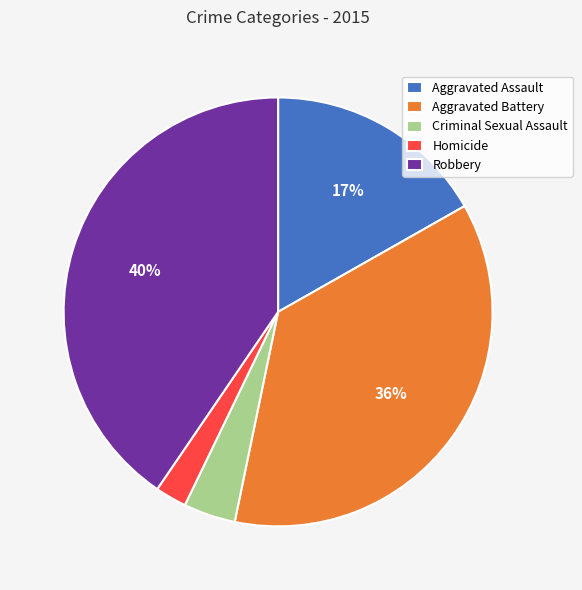

Between Aggravated Battery and Criminal Sexual Assault, which is larger?

Aggravated Battery